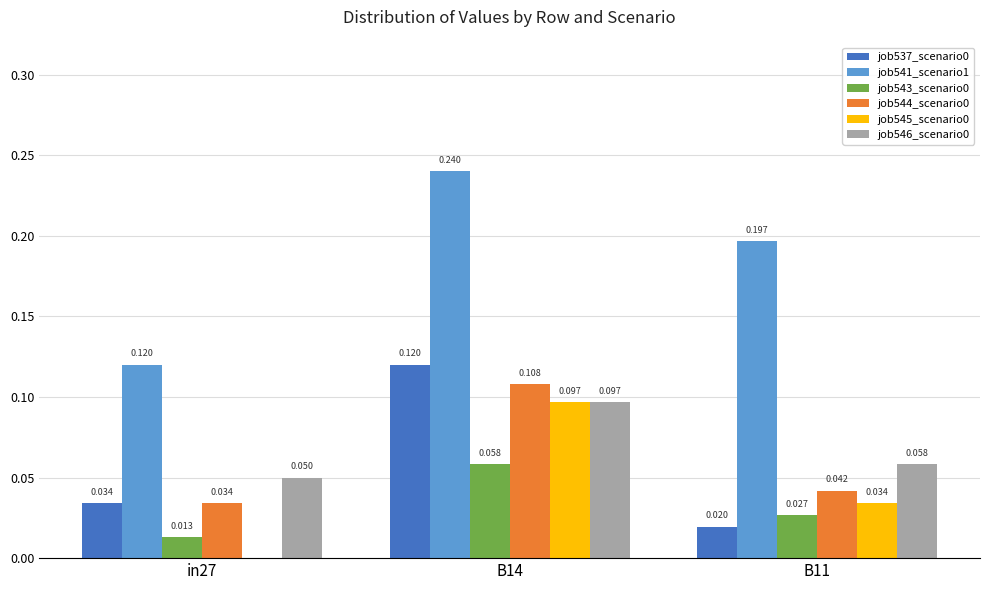

Is the value of job543_scenario0 at B11 greater than the value of job545_scenario0 at in27?

Yes